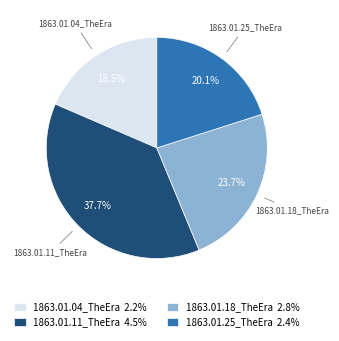

Does 1863.01.18_TheEra represent more than half of the total?

No